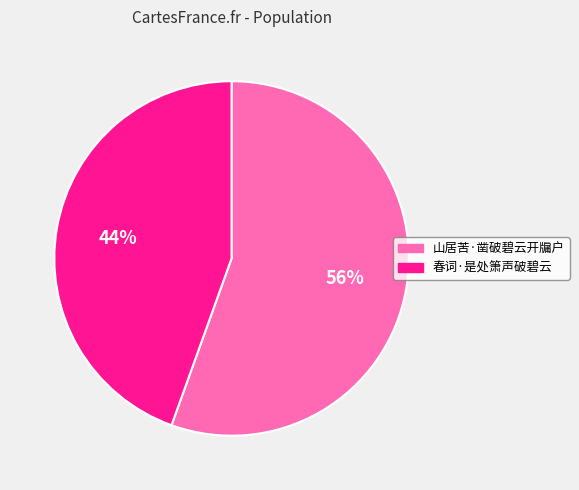

True or false: 56% accounts for 66% of the total.

False